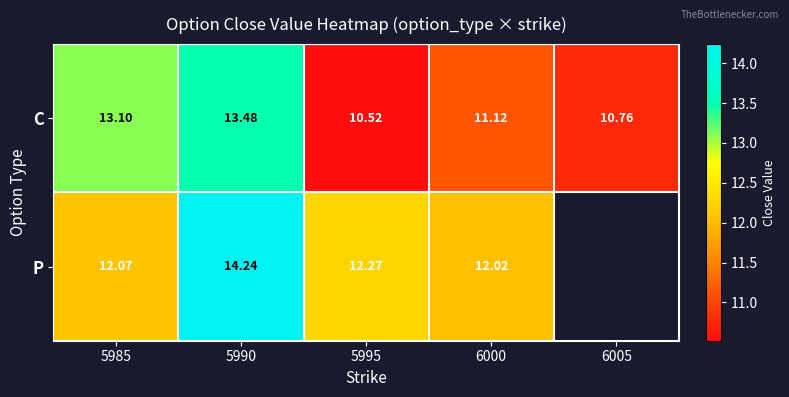

What is the difference between the C values at 6000 and 6005?

0.4